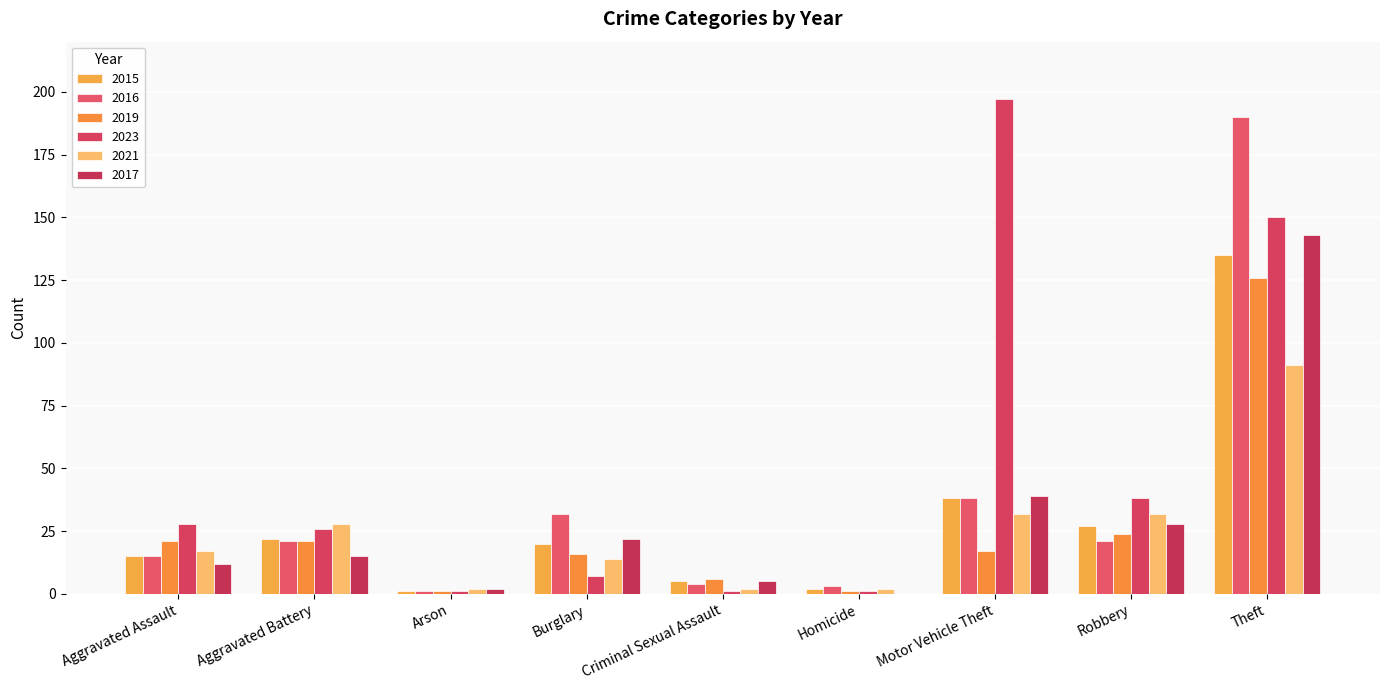

Which series has the largest total across all categories?

2023